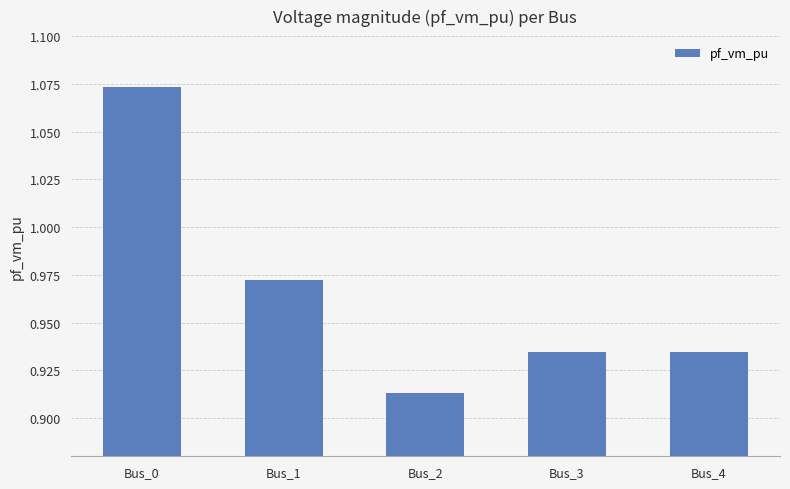

Which has a higher value, Bus_3 or Bus_2?

Bus_3